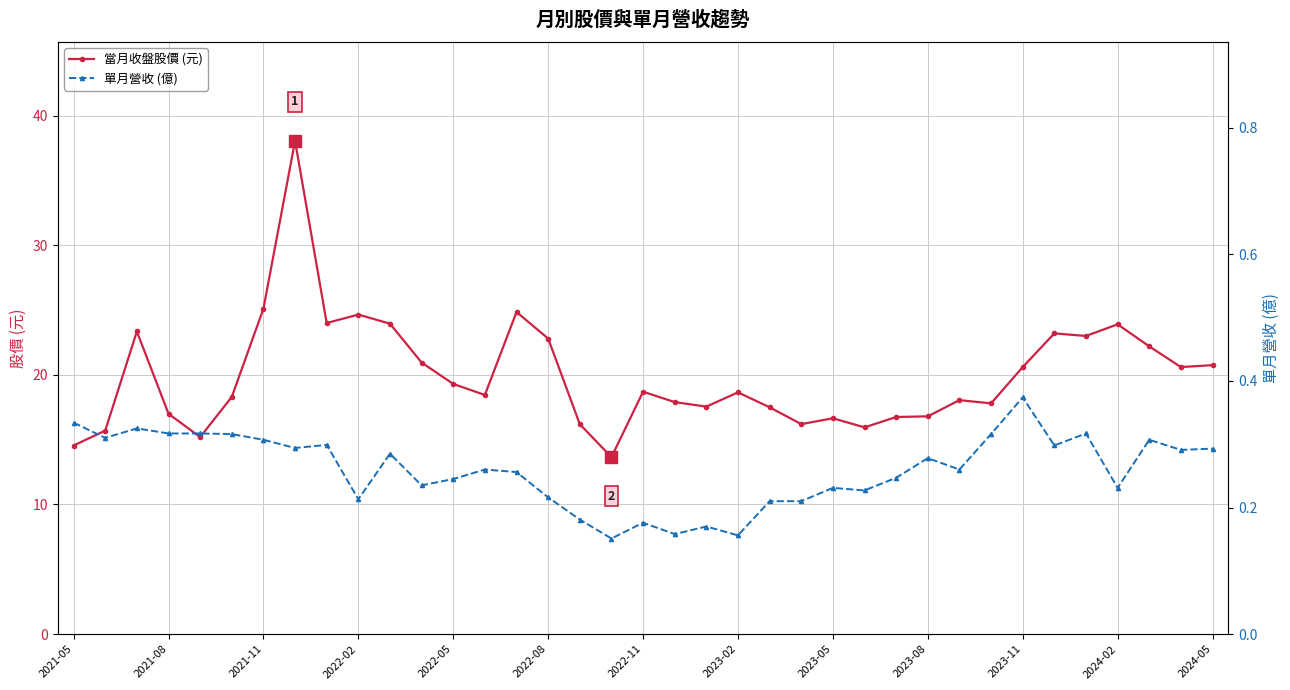

True or false: 單月營收 (億) and 當月收盤股價 (元) intersect in this chart.

False